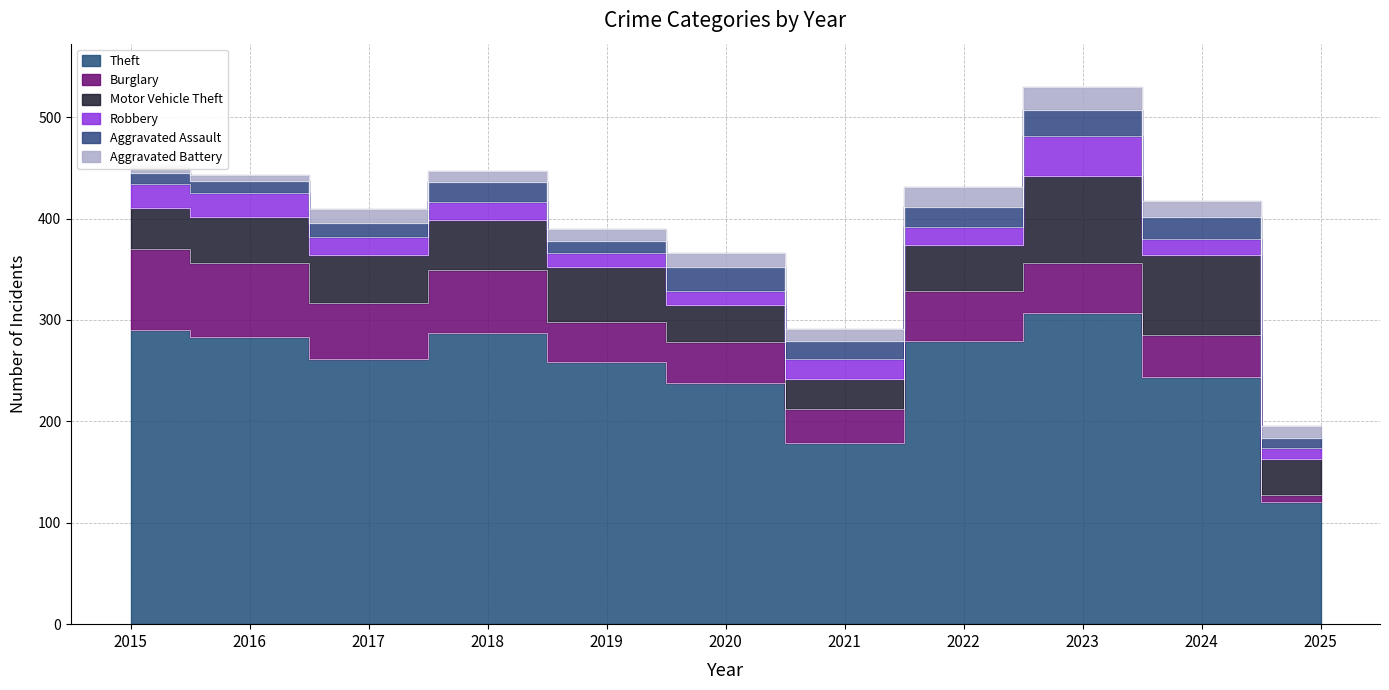

The value of Robbery at 2021 is 13. True or false?

False